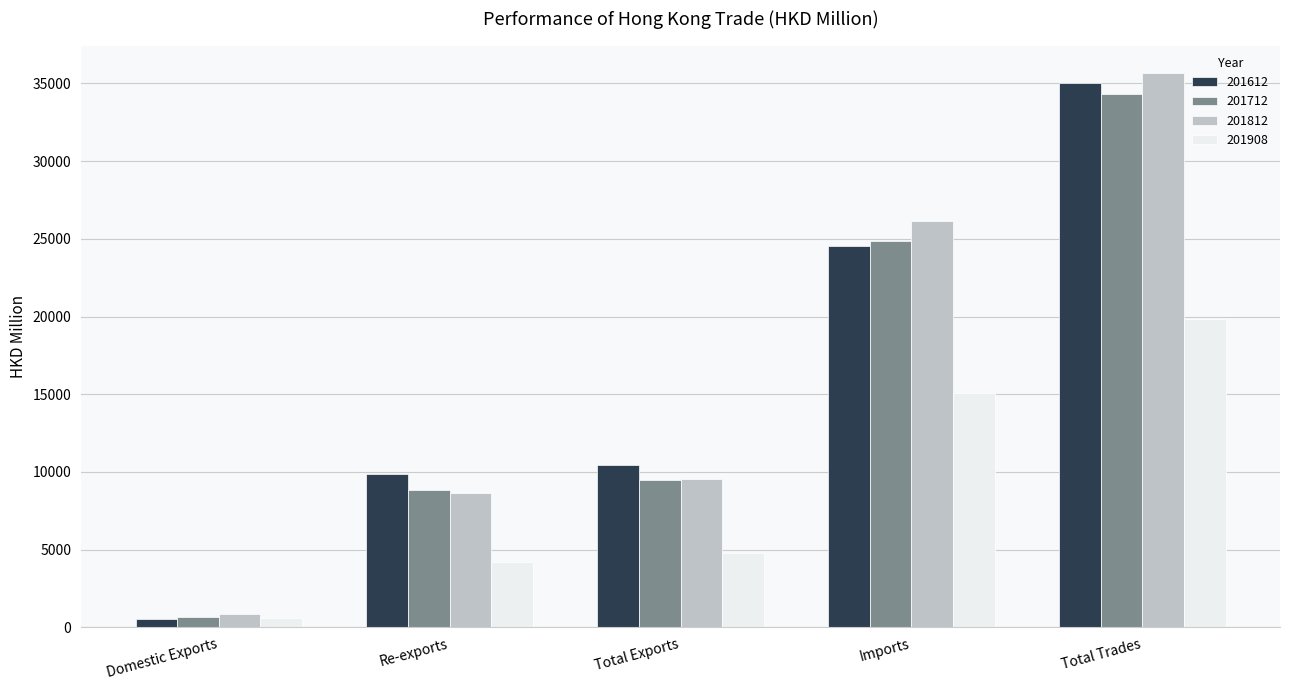

What is the difference between the maximum and second lowest values in the 201812 series?

26998.1